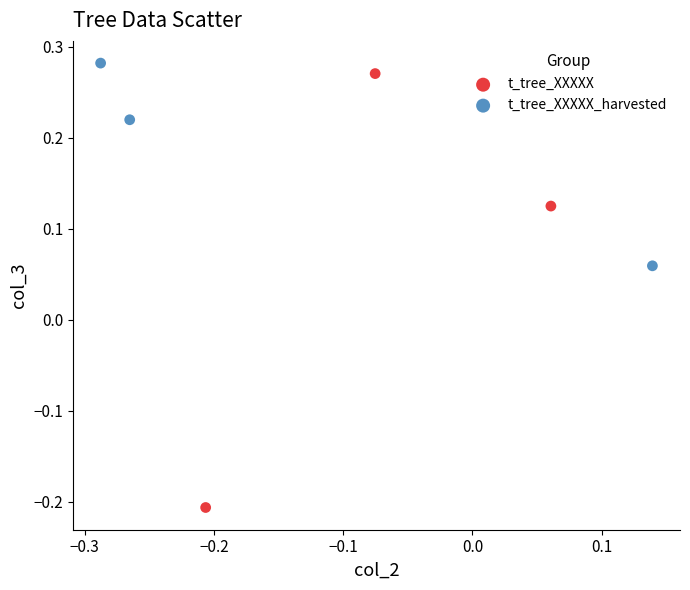

Which series has the widest spread of Y values?

t_tree_XXXXX